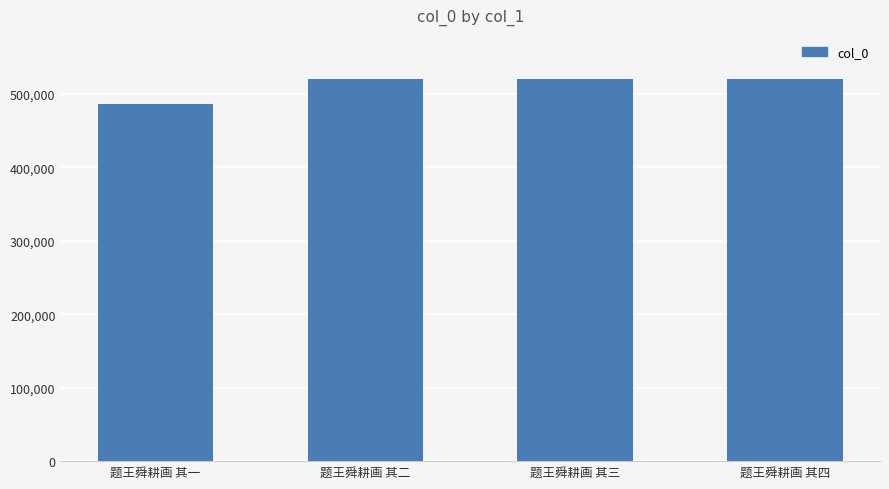

What is the approximate value at 题王舜耕画 其一?

486566